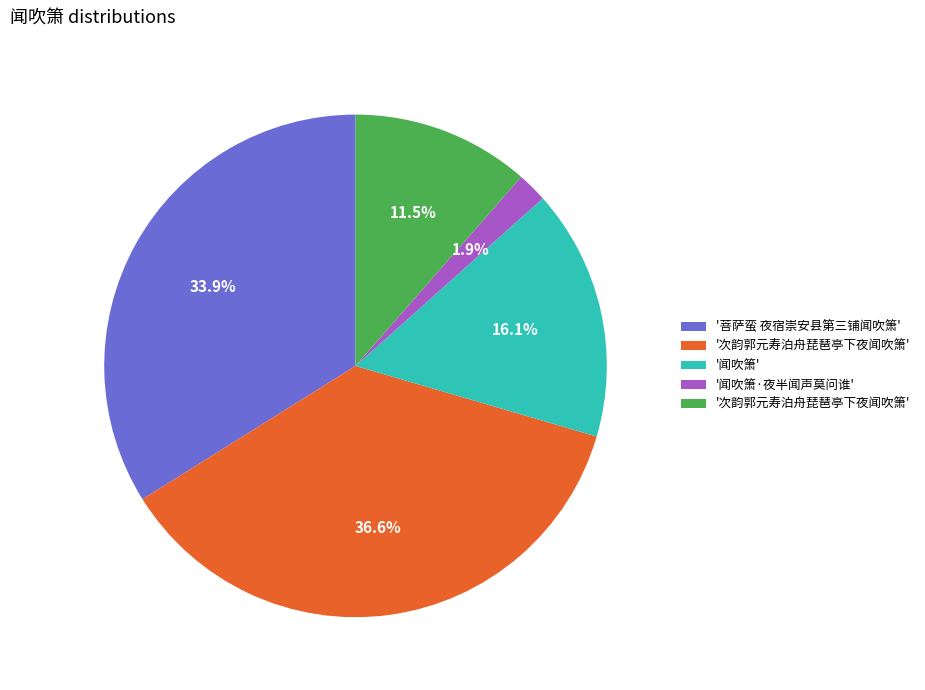

Does any single category account for the majority?

No